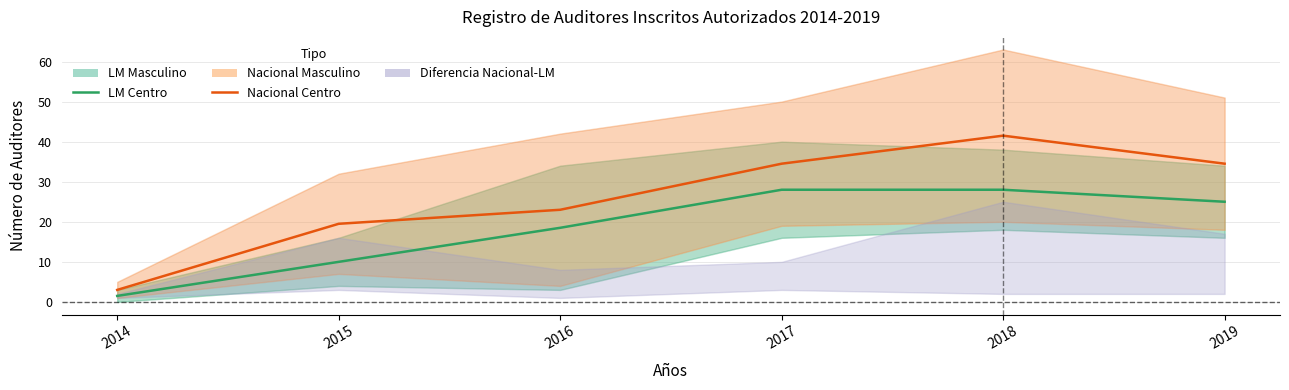

At how many categories does at least one series exceed 13?

5